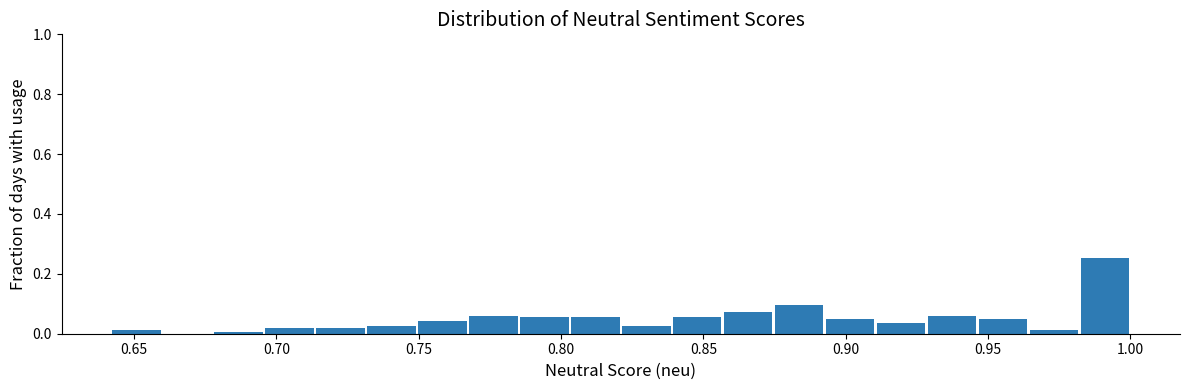

Read against the x-axis, roughly where is the centre of the tallest bar?

0.990